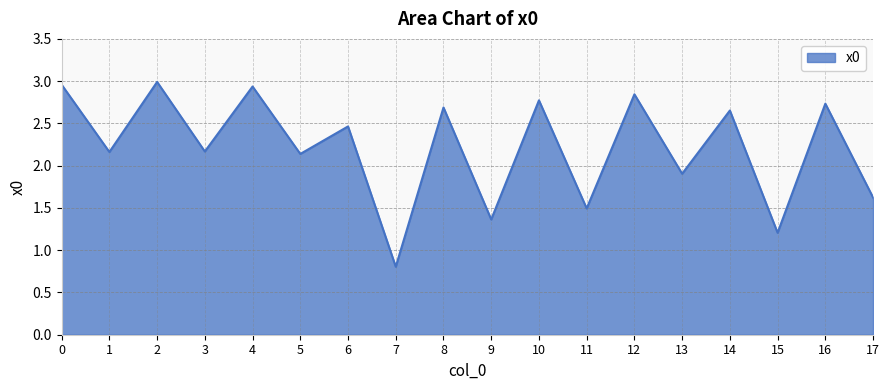

What is the minimum value shown in the chart?

0.8